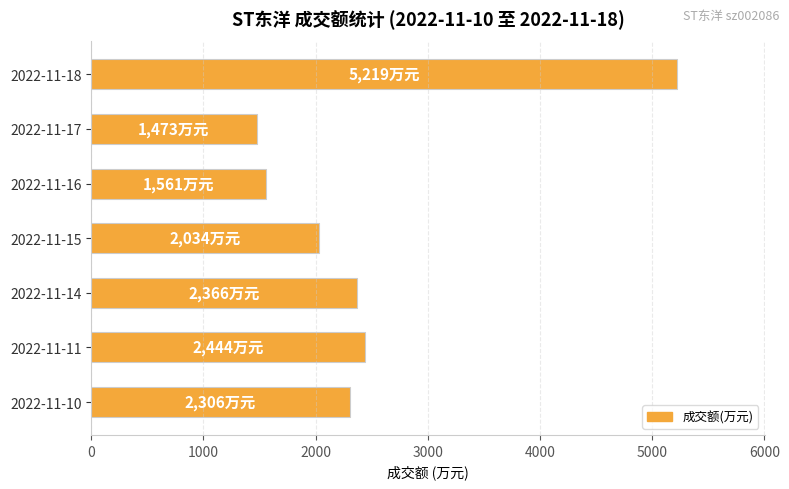

Rank the categories by value from lowest to highest.

2022-11-17, 2022-11-16, 2022-11-15, 2022-11-10, 2022-11-14, 2022-11-11, 2022-11-18